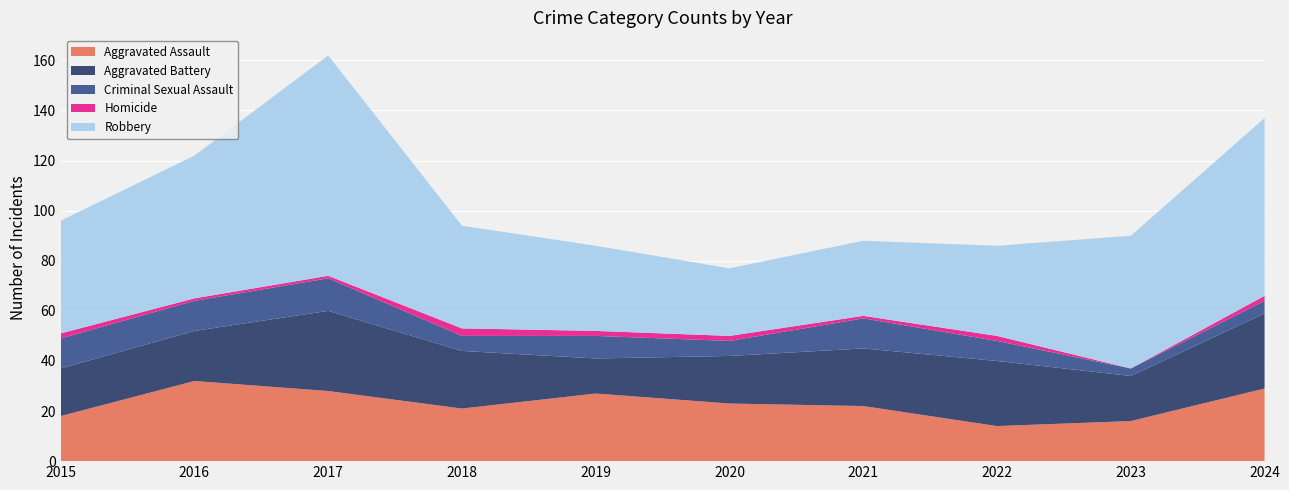

Reading left to right, extract all data points from this chart.

Aggravated Assault: 2015=18	2016=32	2017=28	2018=21	2019=27	2020=23	2021=22	2022=14	2023=16	2024=29
Aggravated Battery: 2015=19	2016=20	2017=32	2018=23	2019=14	2020=19	2021=23	2022=26	2023=18	2024=30
Criminal Sexual Assault: 2015=12	2016=12	2017=13	2018=6	2019=9	2020=6	2021=12	2022=8	2023=3	2024=5
Homicide: 2015=2	2016=1	2017=1	2018=3	2019=2	2020=2	2021=1	2022=2	2023=0	2024=2
Robbery: 2015=45	2016=57	2017=88	2018=41	2019=34	2020=27	2021=30	2022=36	2023=53	2024=71